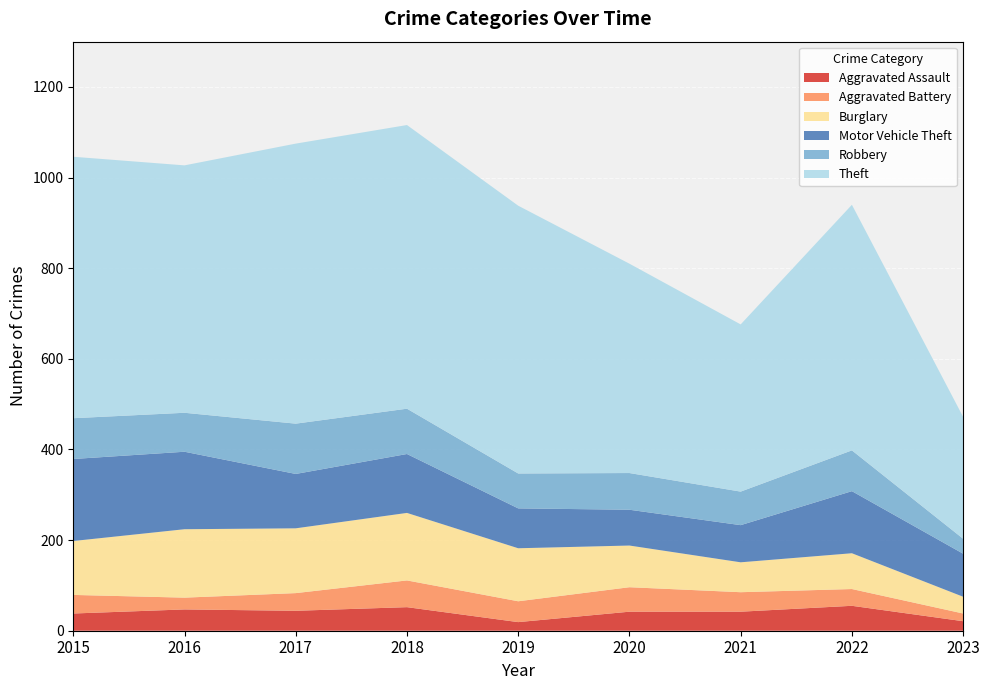

Reading left to right, transcribe all the data shown in this chart.

Aggravated Assault: 2015=38	2016=47	2017=44	2018=52	2019=19	2020=42	2021=42	2022=55	2023=21
Aggravated Battery: 2015=41	2016=26	2017=39	2018=59	2019=46	2020=54	2021=43	2022=37	2023=17
Burglary: 2015=119	2016=151	2017=143	2018=149	2019=117	2020=92	2021=66	2022=79	2023=37
Motor Vehicle Theft: 2015=181	2016=171	2017=120	2018=130	2019=88	2020=79	2021=82	2022=137	2023=95
Robbery: 2015=90	2016=86	2017=111	2018=100	2019=77	2020=81	2021=74	2022=90	2023=33
Theft: 2015=577	2016=546	2017=618	2018=626	2019=591	2020=462	2021=369	2022=542	2023=269